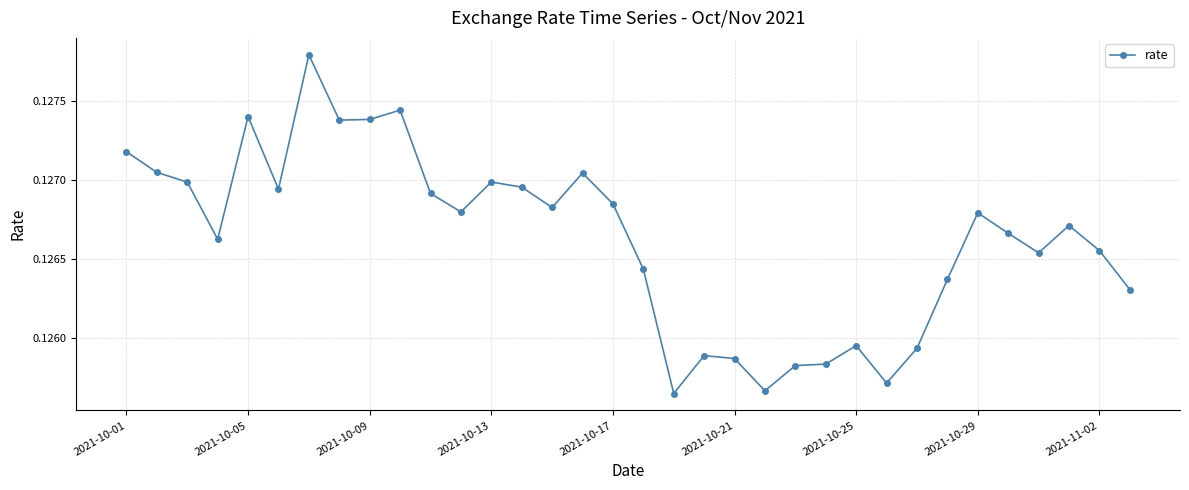

Does the chart display data point markers on the line(s)?

Yes